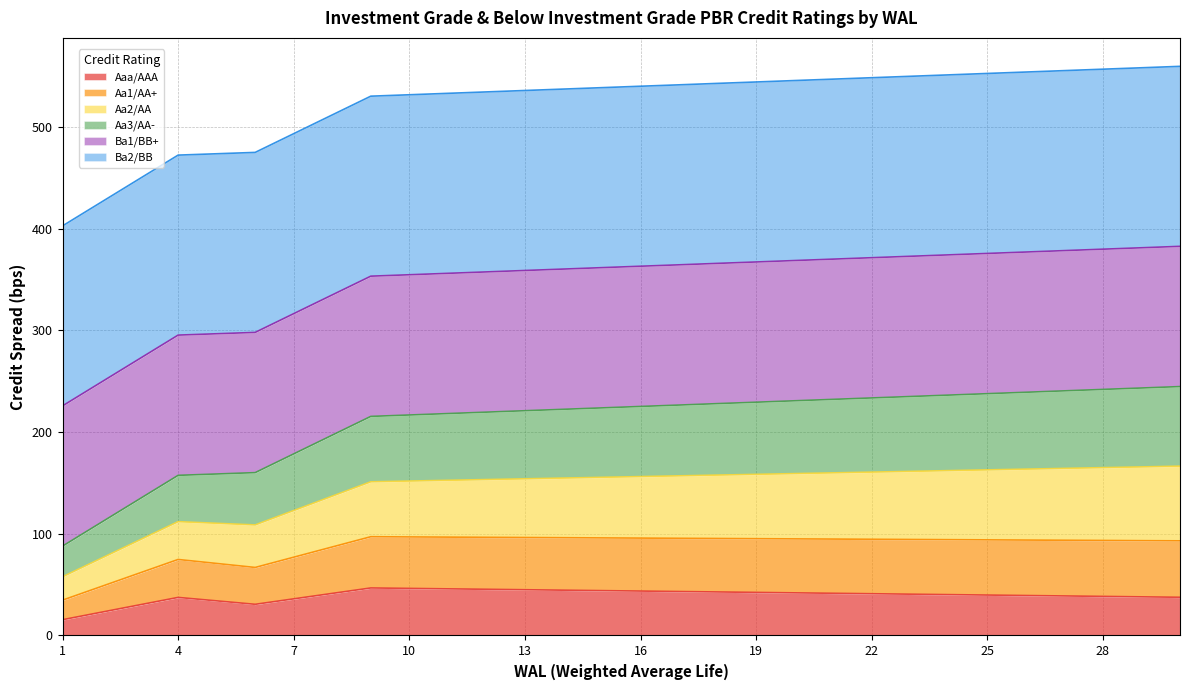

What is the lowest value of the Aaa/AAA series?

15.5